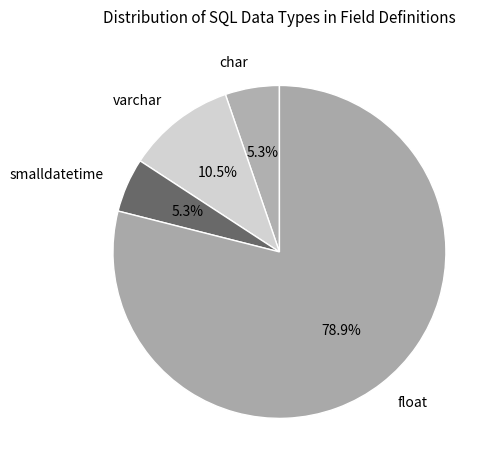

Count the number of slices in the pie.

4